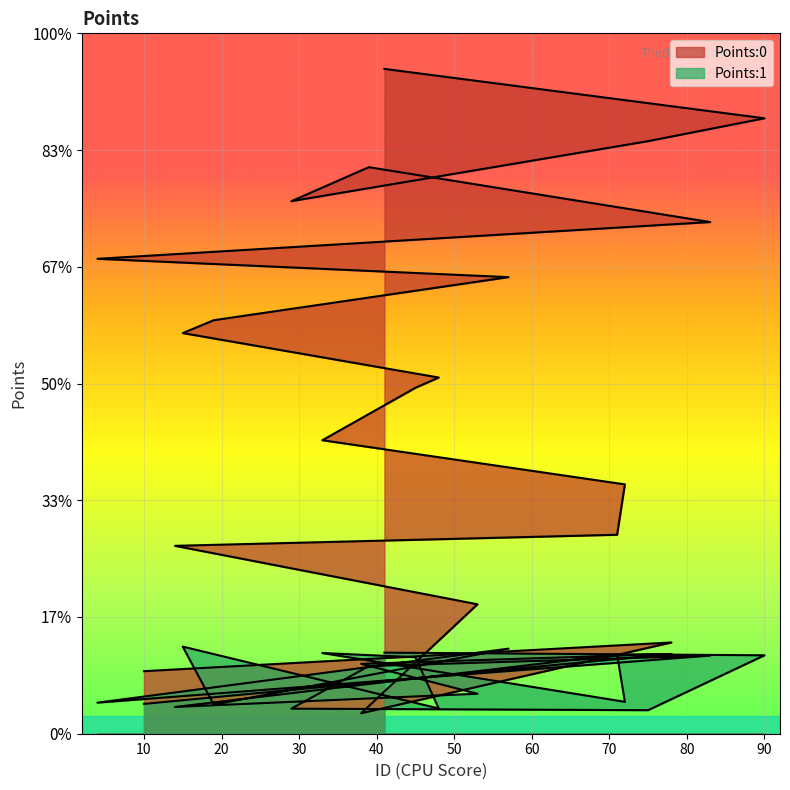

In Points:0, how many points are lower than both neighbors (excluding endpoints)?

2